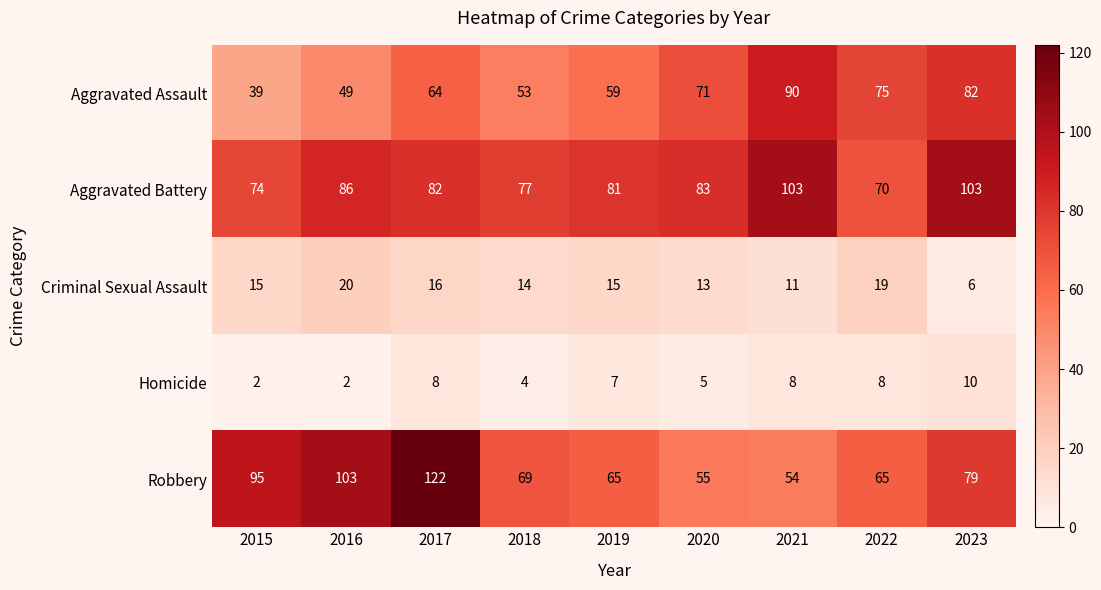

Rank the series at 2015 from lowest to highest value.

Homicide, Criminal Sexual Assault, Aggravated Assault, Aggravated Battery, Robbery